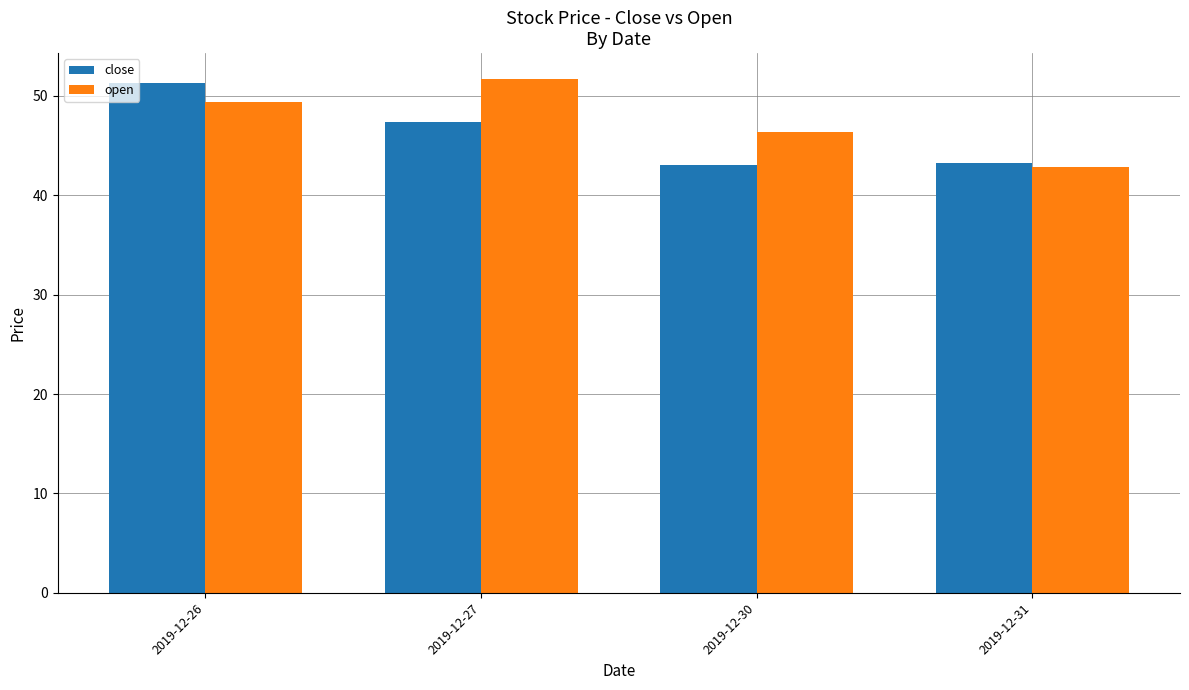

The close series shows 70.5 at 2019-12-30. True or false?

False